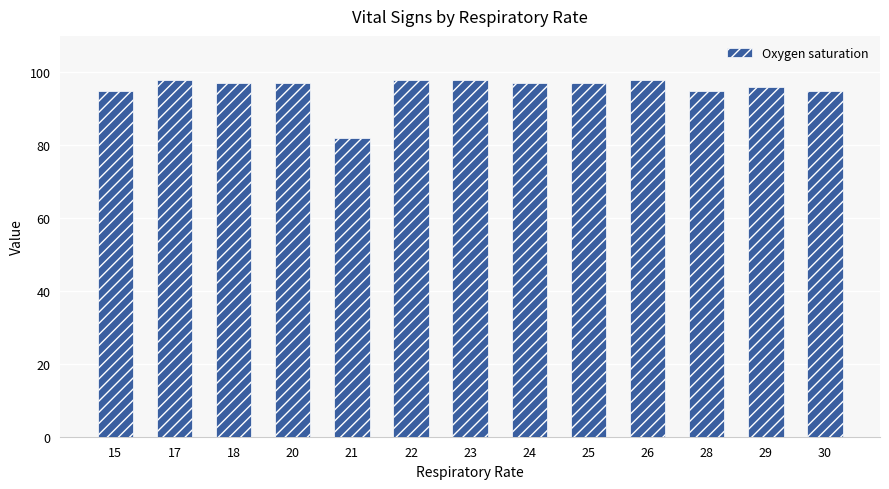

What is the greatest value displayed?

98